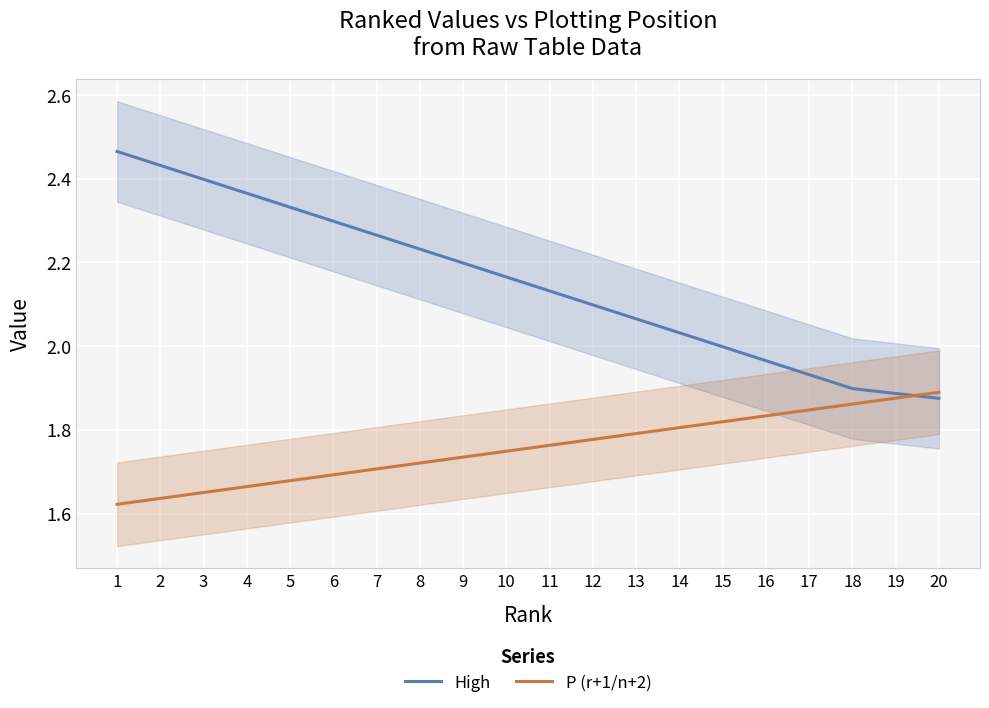

How many lines are shown in the chart?

2